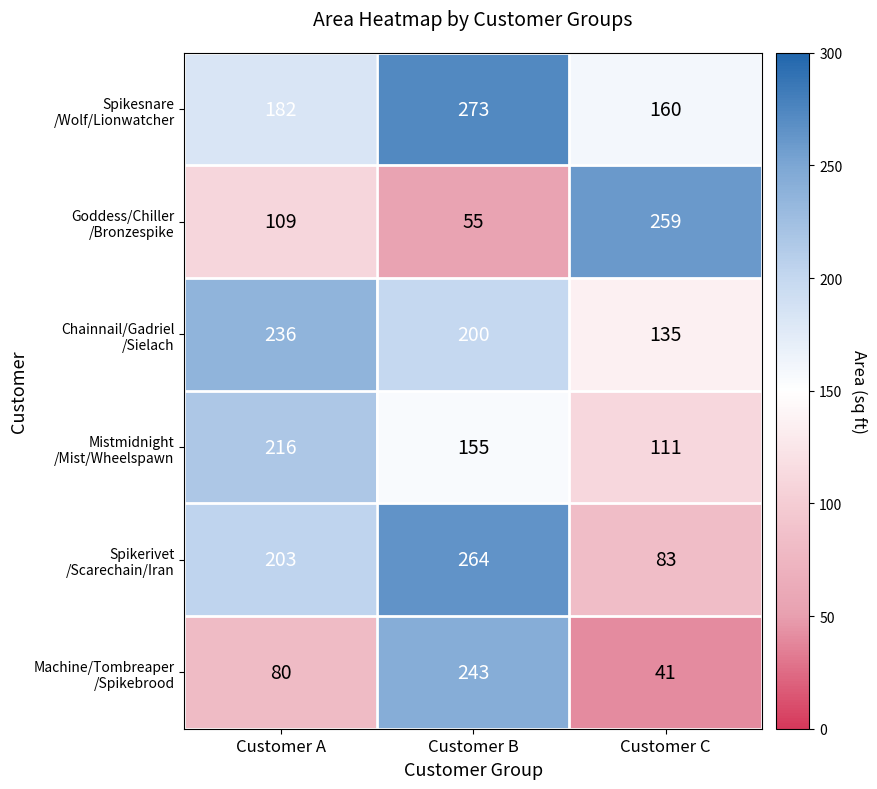

What is the total value across all series at Customer C?

789